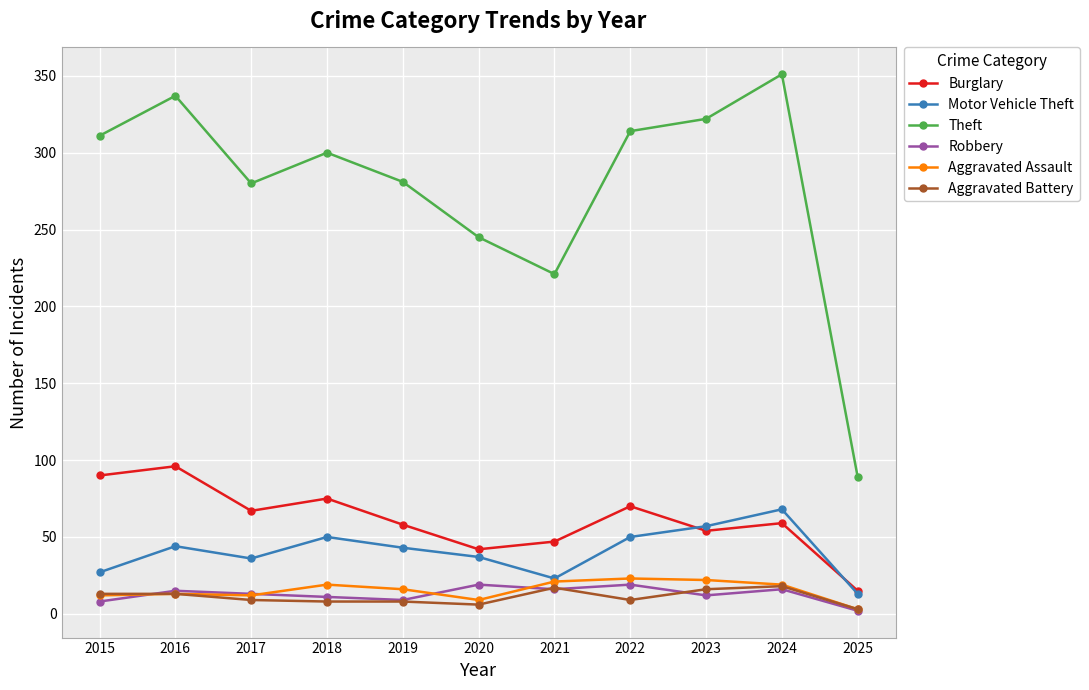

In Aggravated Assault, how many points are higher than both neighbors (excluding endpoints)?

3